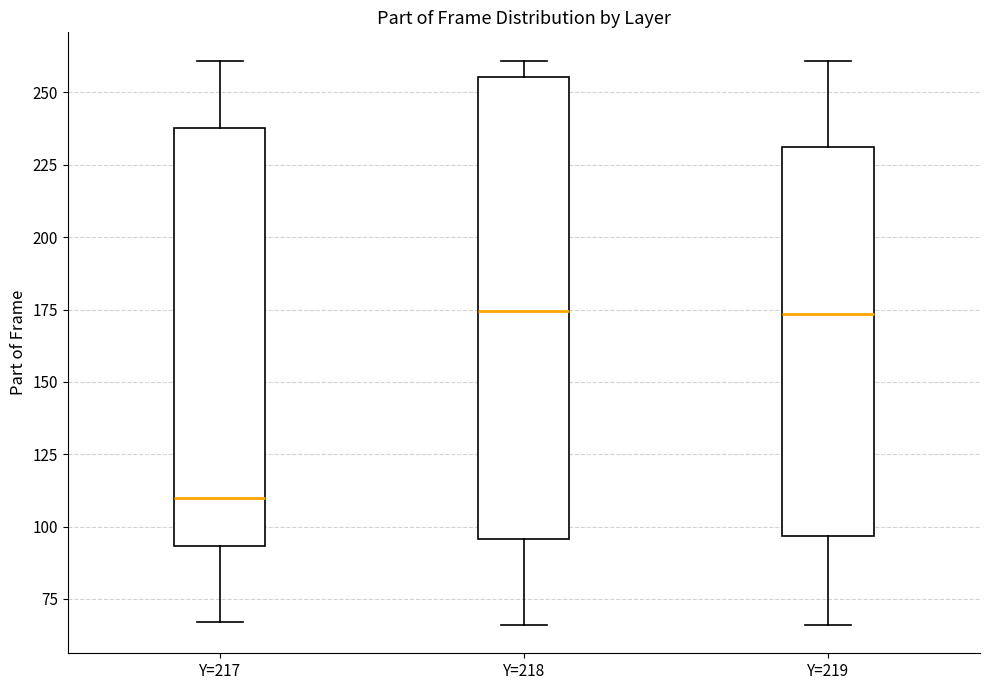

Reading left to right, transcribe this box plot: for each box, give where its median line is, the range the box spans, and where its two whiskers end, as read against the y-axis. The values are not printed on the chart, so give them approximately, as read against the axis.

Y=217: median 110, box 95 to 240, whiskers 65 to 260
Y=218: median 175, box 95 to 255, whiskers 65 to 260
Y=219: median 175, box 95 to 230, whiskers 65 to 260